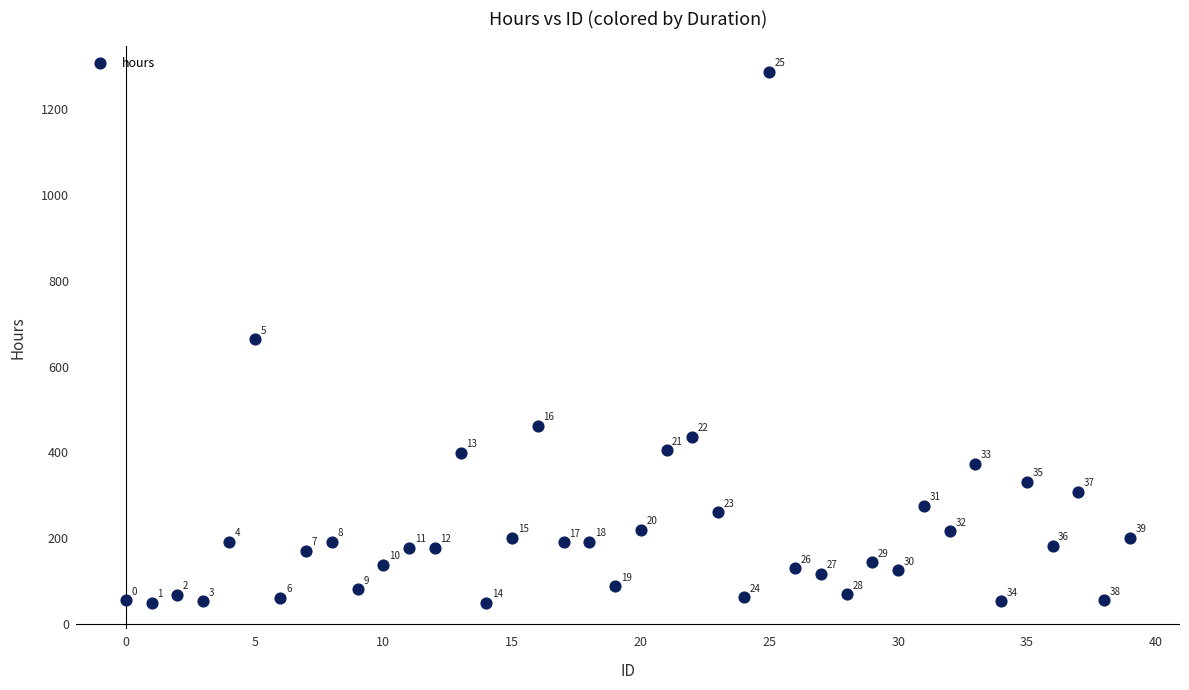

What Y value in the scatter plot is closest to 668?

664